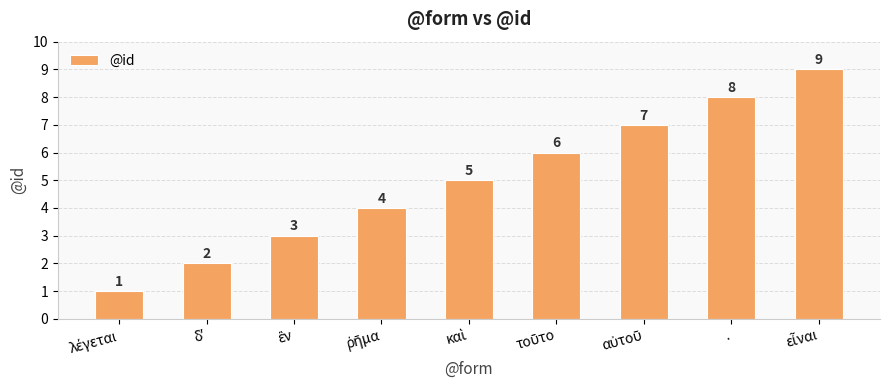

What is the maximum value shown in the chart?

9